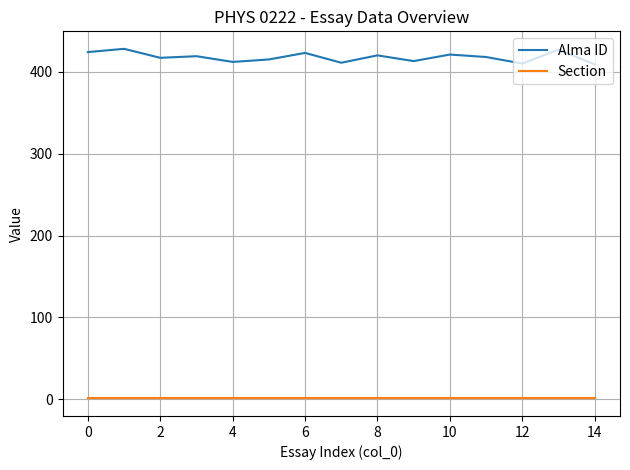

Rank the series by their average value, from highest to lowest.

Alma ID, Section